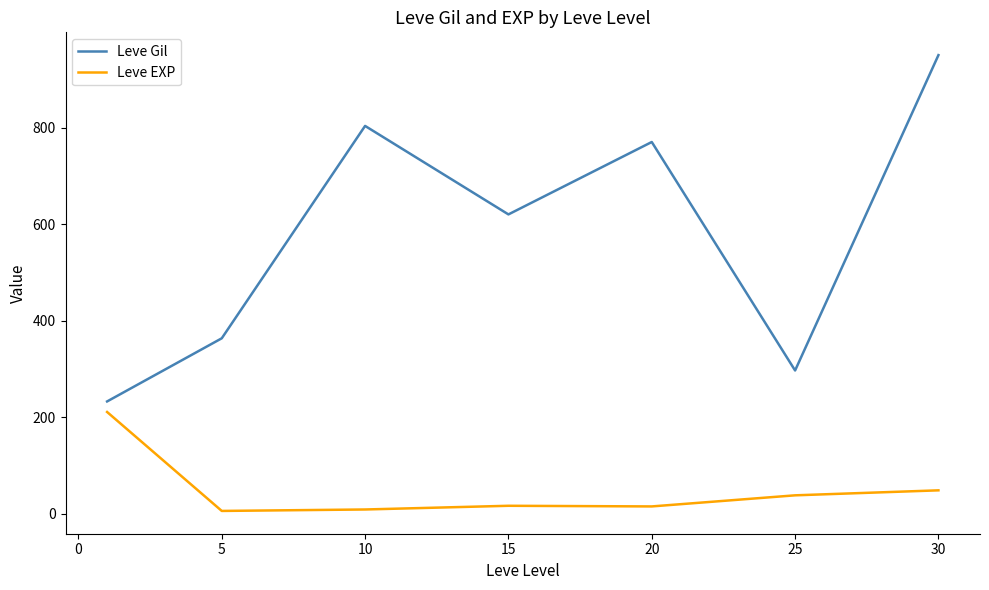

How many lines are shown in the chart?

2